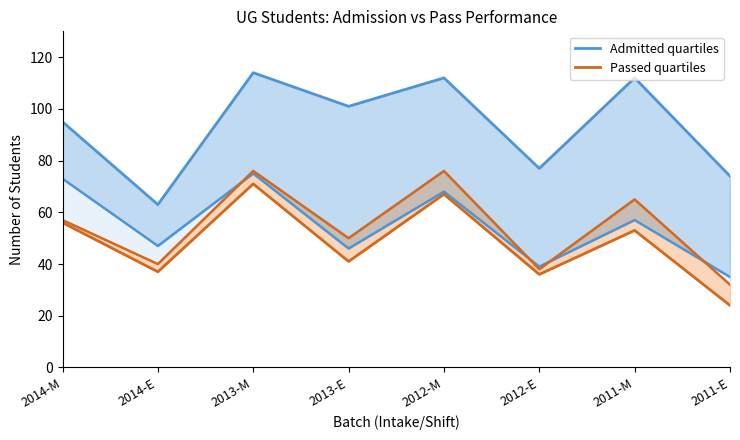

Which series has the largest total across all categories?

Total Admitted (upper)